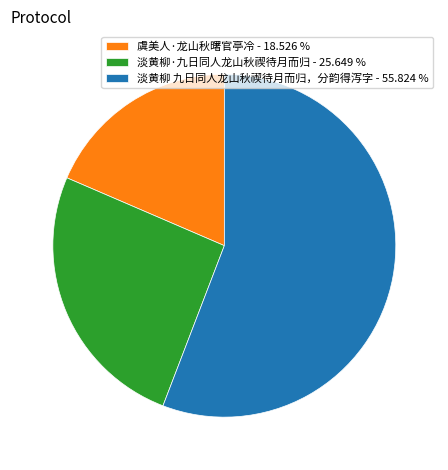

Combined, do 淡黄柳 九日同人龙山秋禊待月而归，分韵得泻字 - 55.824 % and 虞美人·龙山秋曙官亭冷 - 18.526 % account for over 50%?

Yes